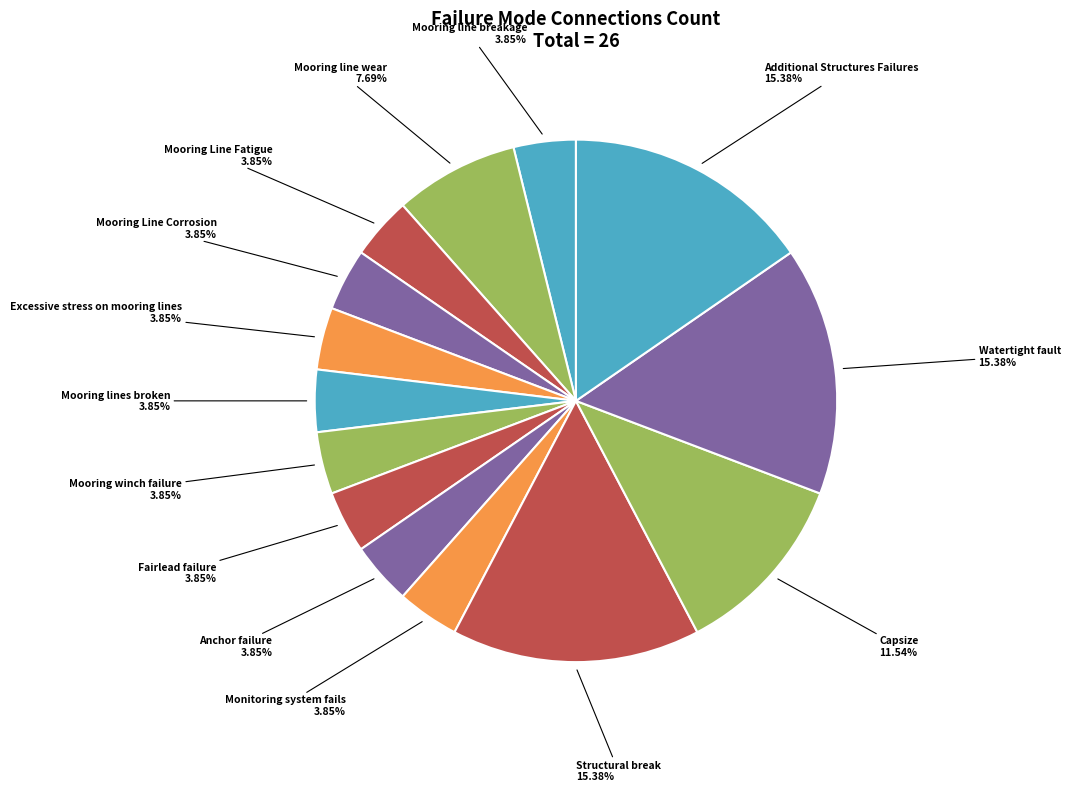

How many segments does this pie chart have?

14